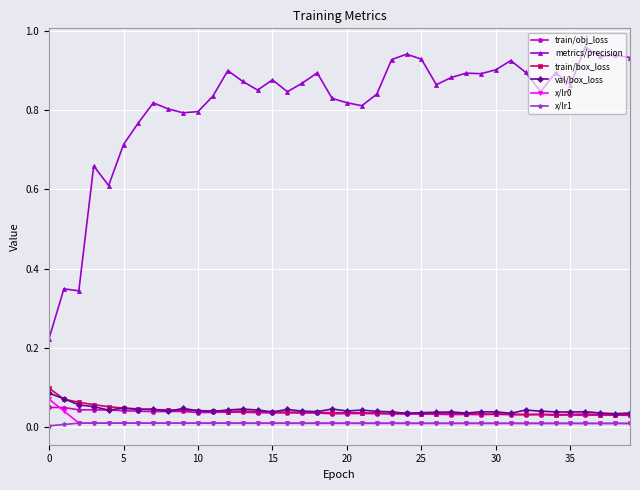

True or false: metrics/precision and train/box_loss cross at least once.

False